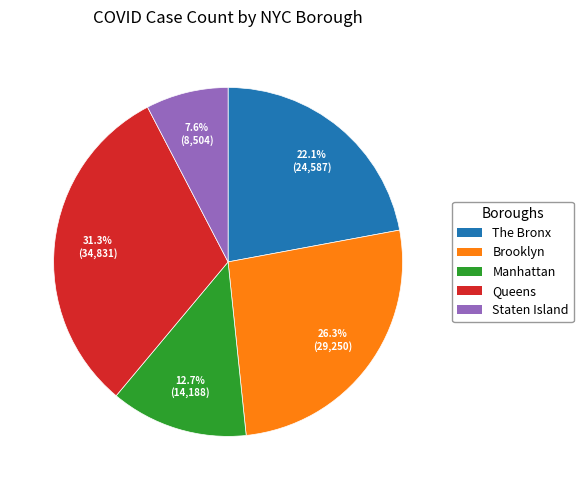

To the nearest percent, what is the average slice percentage?

20%